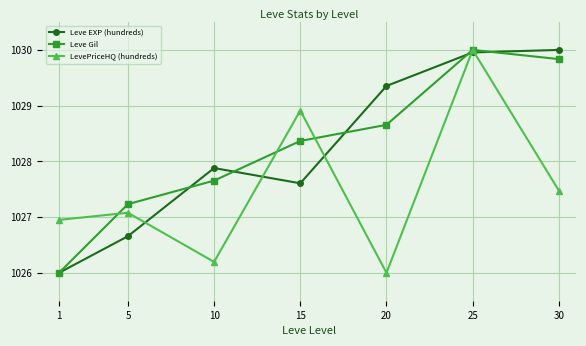

At which label does Leve Gil reach its minimum?

1